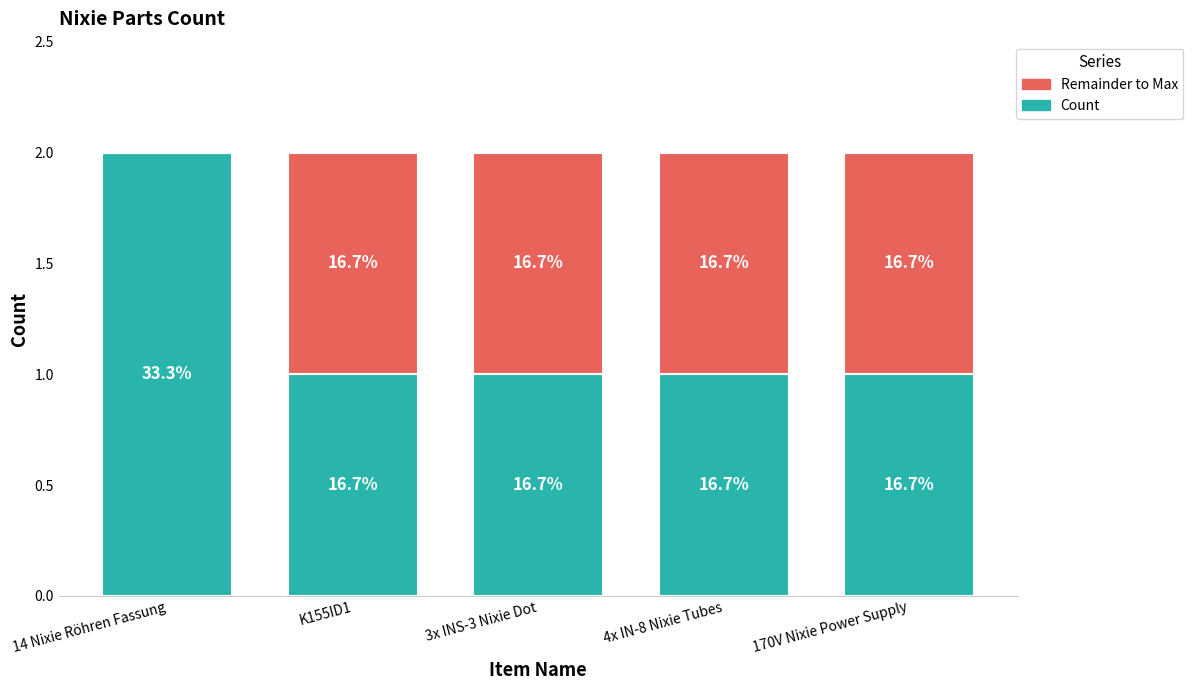

Are the bars grouped side by side (vs. stacked)?

No